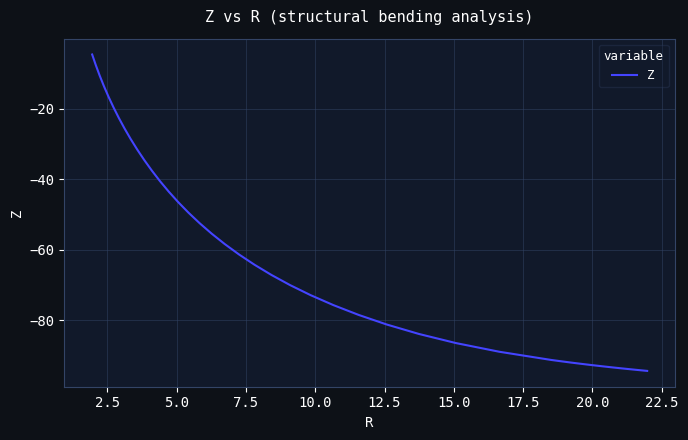

What is the smallest value displayed?

-94.5